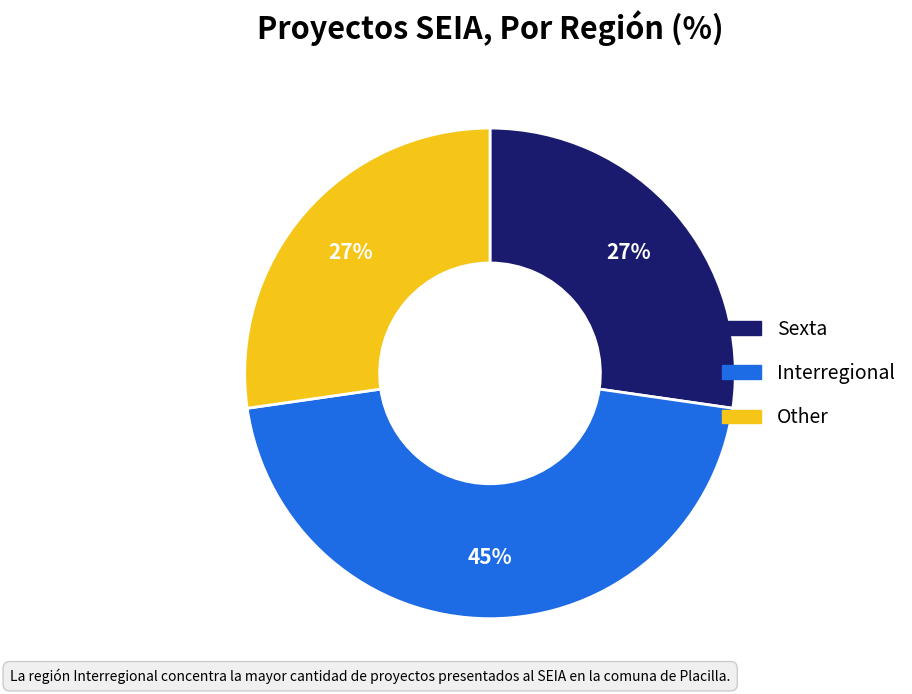

To the nearest percent, what is the average slice percentage?

33%